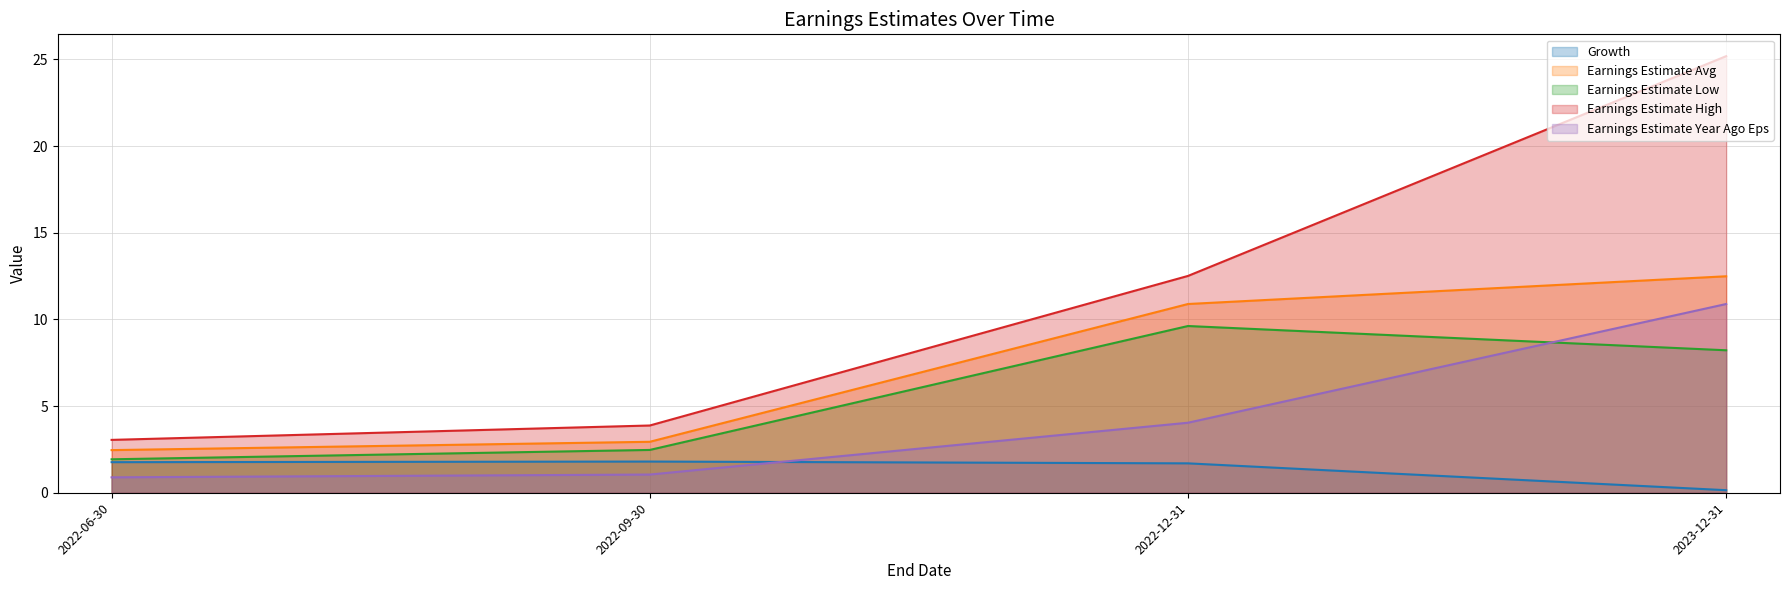

True or false: Earnings Estimate High and Earnings Estimate Low intersect in this chart.

False